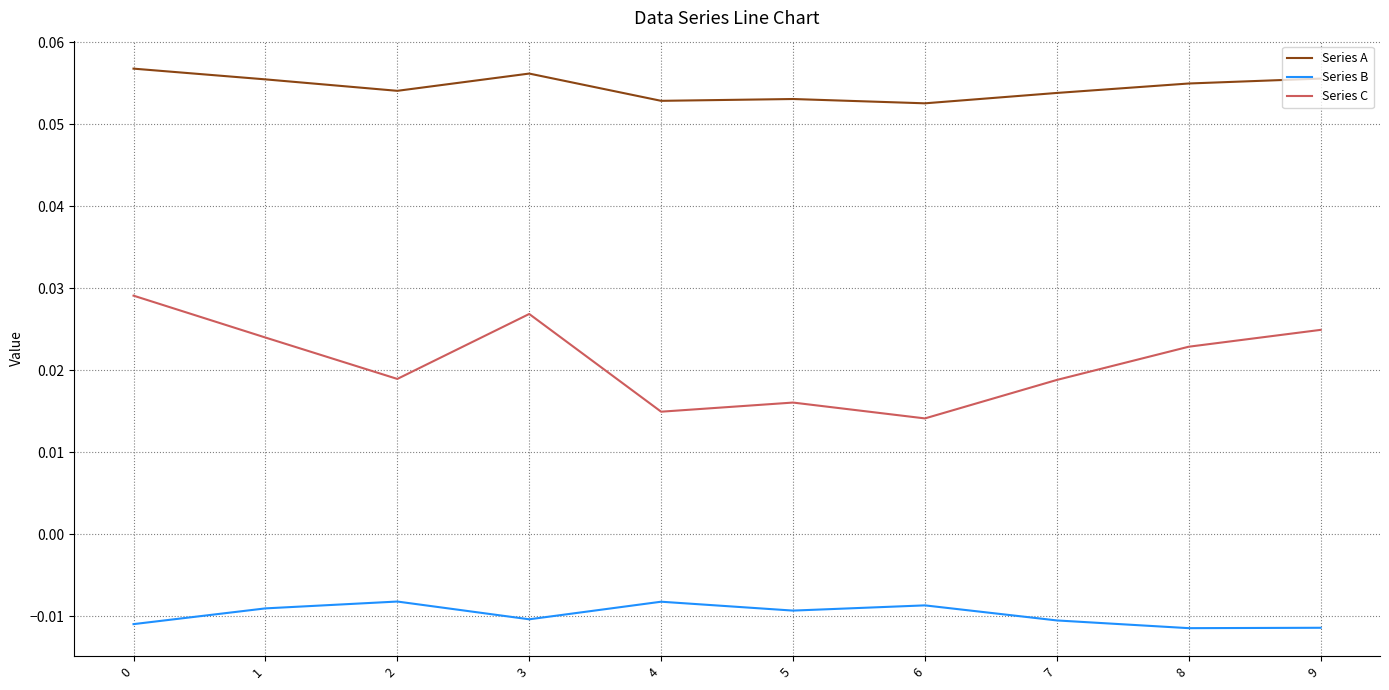

List the series in order of their peak value, highest first.

Series A, Series C, Series B